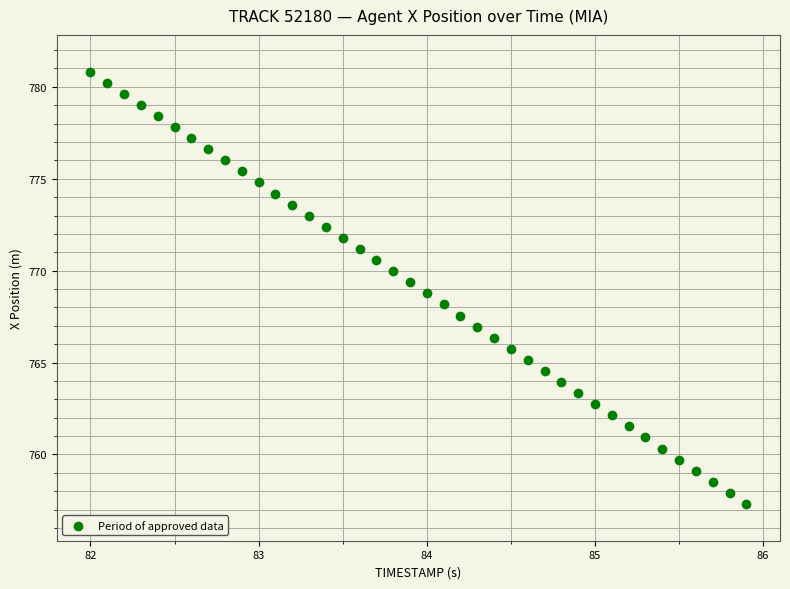

What is the range of Y values (max minus min)?

23.5